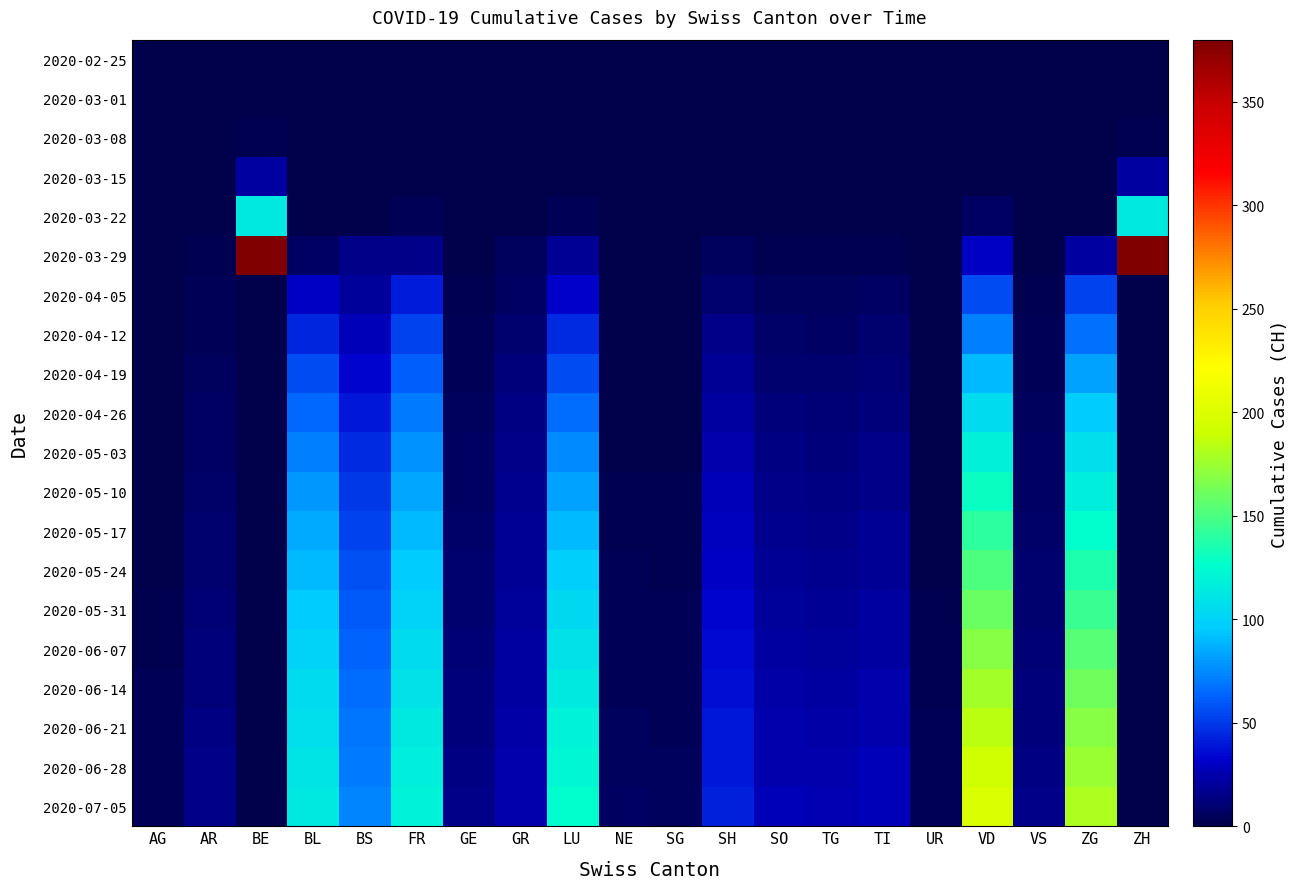

Which series changed the most between FR and GR?

2020-07-05